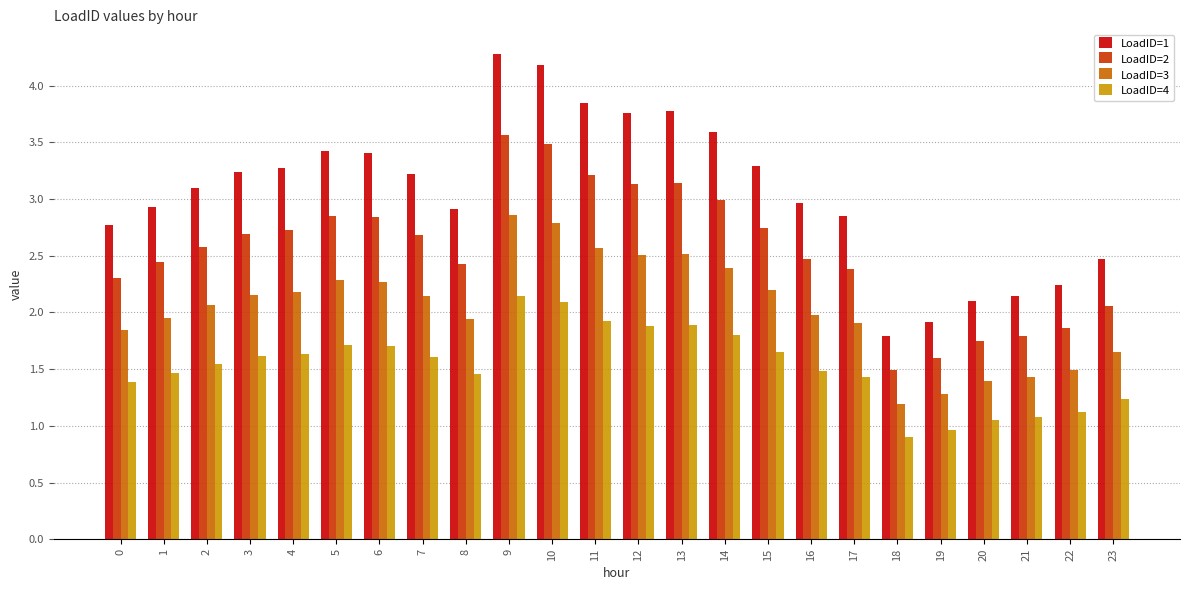

Between 8 and 12, which series saw the biggest shift?

LoadID=1